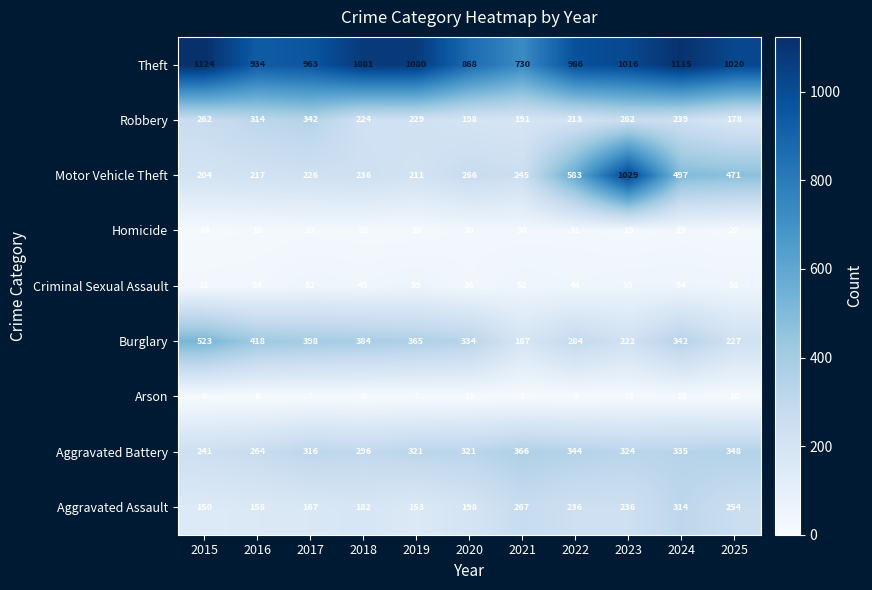

The Theft series shows 1076 at 2021. True or false?

False